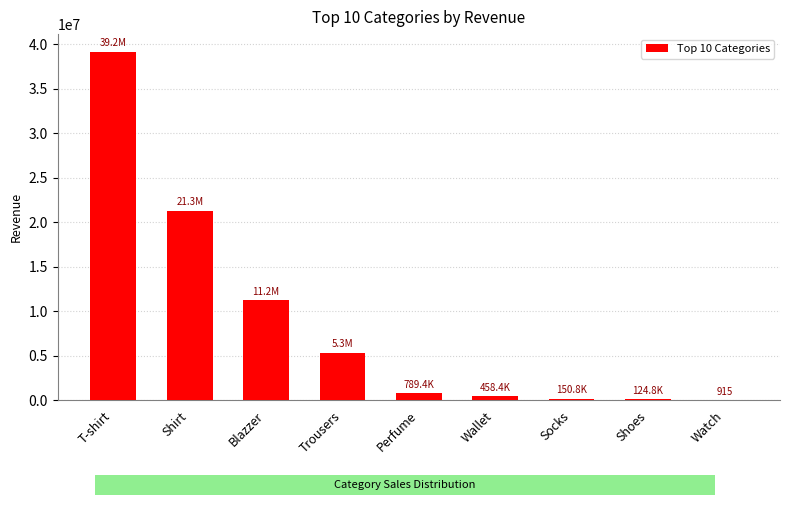

How many distinct data groups are displayed?

1